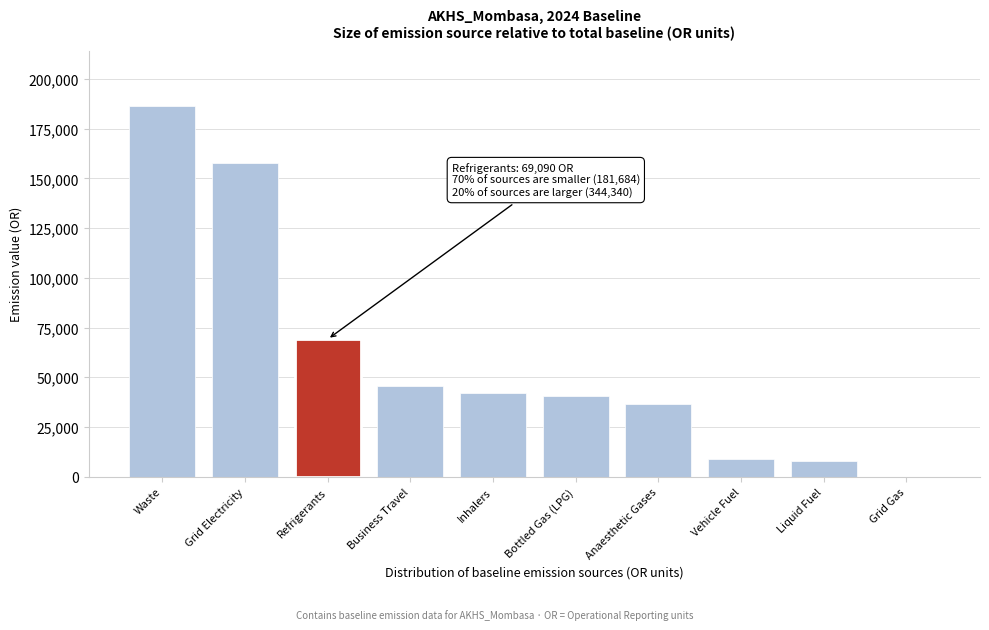

Reading right to left, transcribe all the data shown in this chart.

Grid Gas=0	Liquid Fuel=7890	Vehicle Fuel=8834	Anaesthetic Gases=36604	Bottled Gas (LPG)=40600	Inhalers=42284	Business Travel=45472	Refrigerants=69090	Grid Electricity=157957	Waste=186383